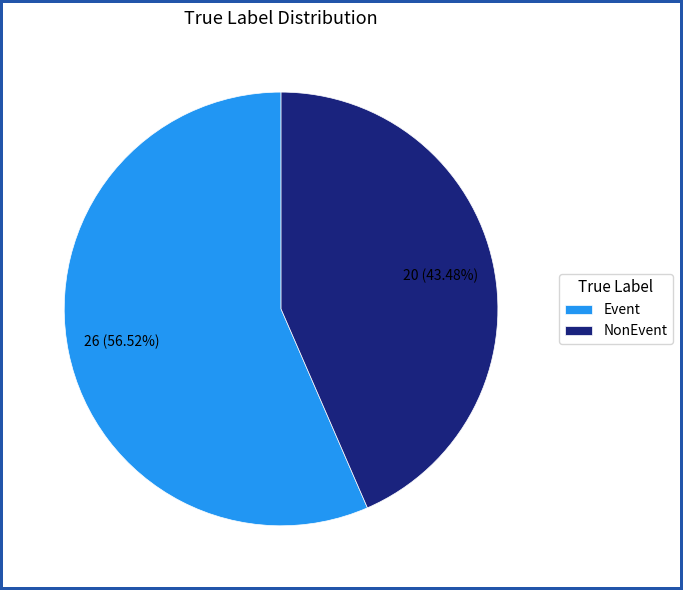

To the nearest percent, what percentage of the pie is NonEvent?

43%